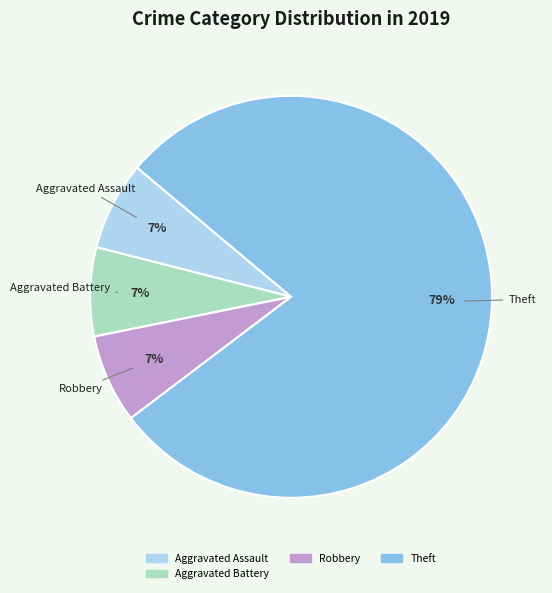

To the nearest percent, what is the average slice percentage?

25%